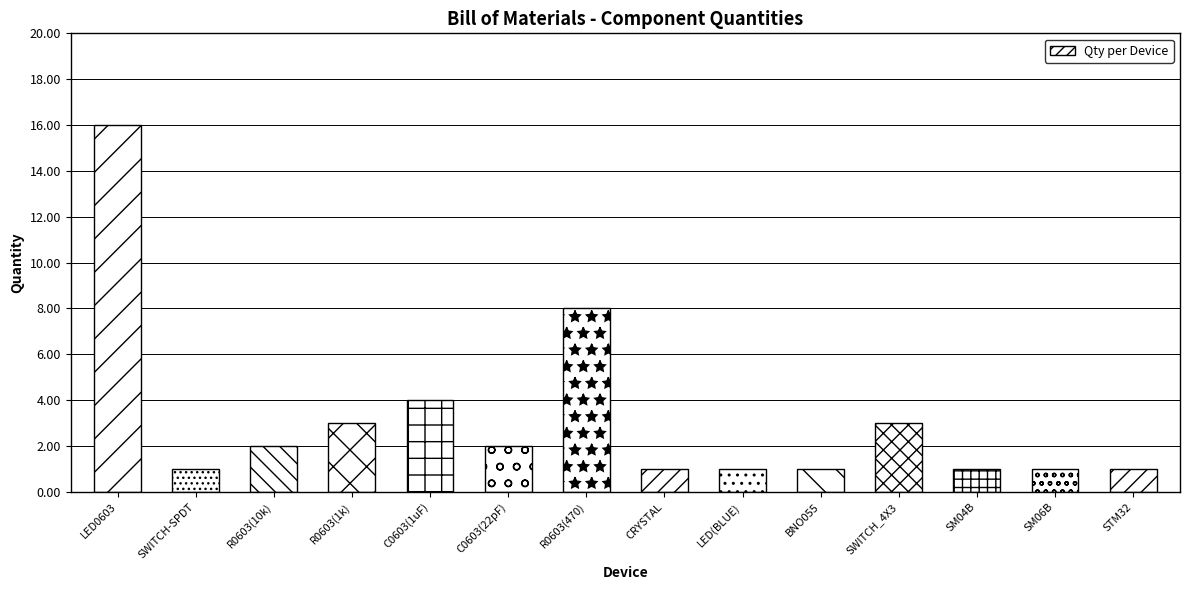

Between LED0603 and C0603(22pF), which is larger?

LED0603